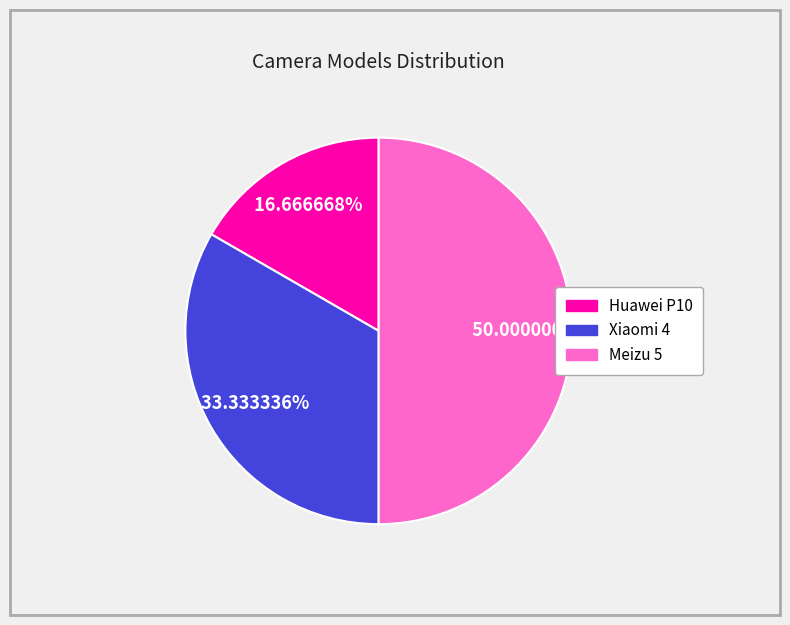

Is Huawei P10 the majority of the pie?

No